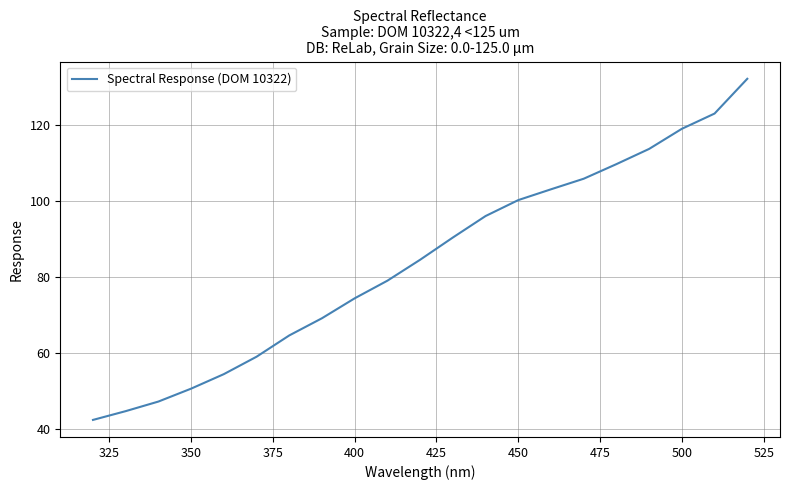

What is the difference between the maximum and minimum values?

89.9